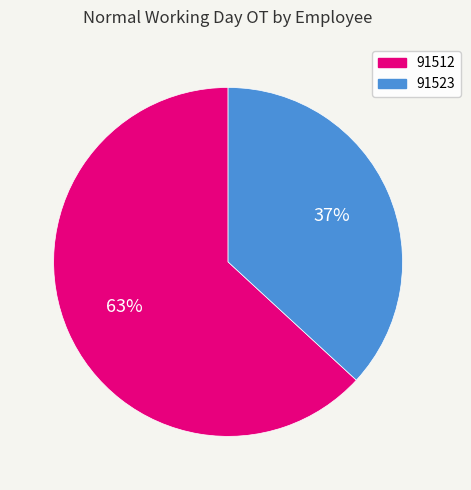

Does 91512 represent more than half of the total?

Yes